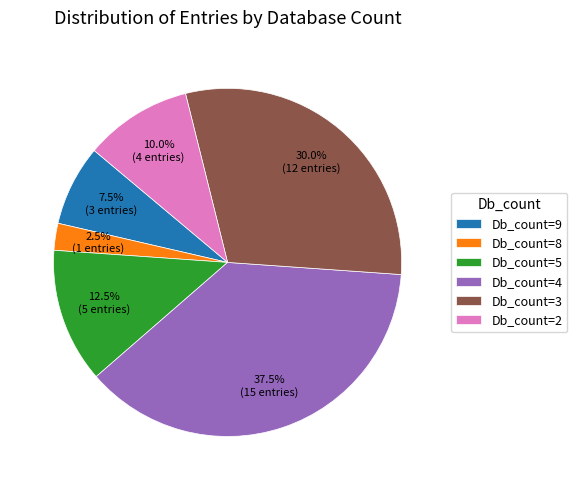

The Db_count=3 slice represents 30% of the pie. True or false?

True